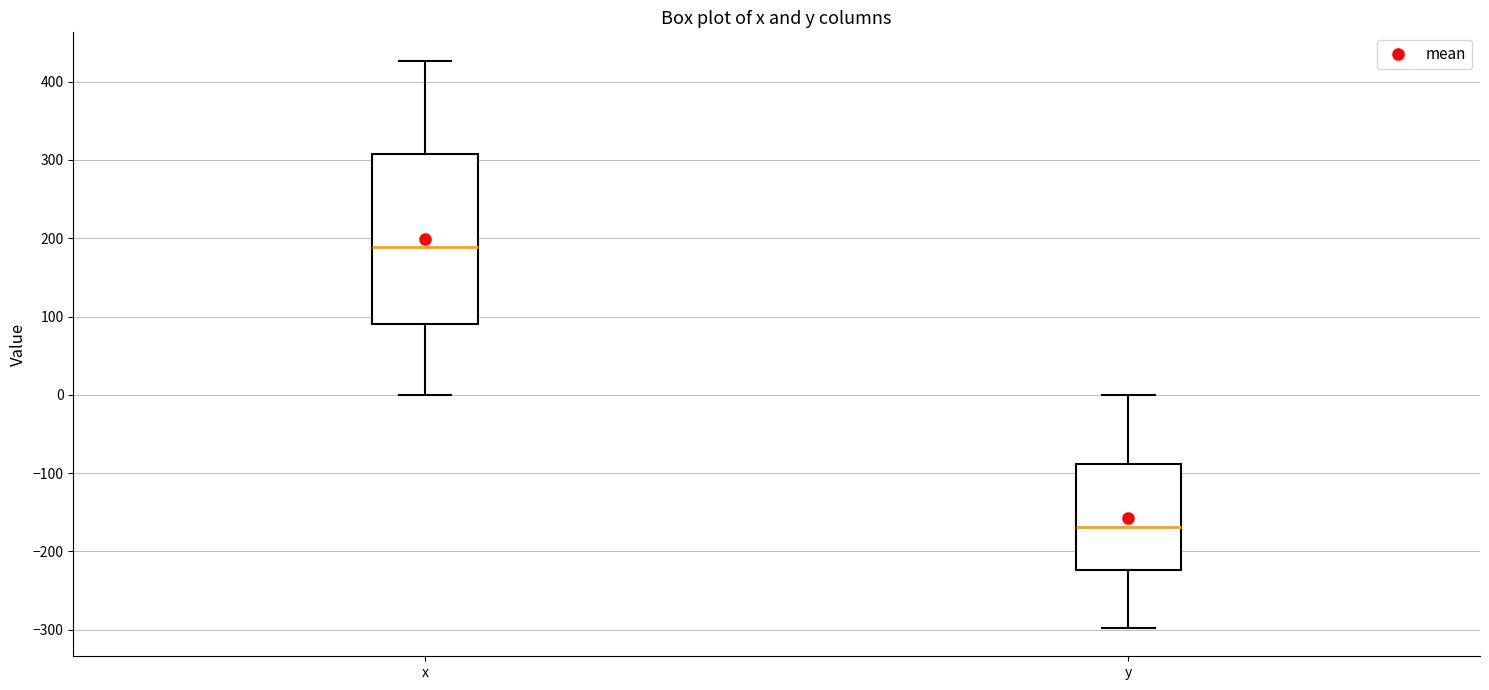

Reading left to right, read every box against the y-axis: the position of its median line, the range the box covers, and the ends of its whiskers. The values are not printed on the chart, so give them approximately, as read against the axis.

x: median 190, box 90 to 310, whiskers 0 to 430
y: median -170, box -220 to -90, whiskers -300 to 0